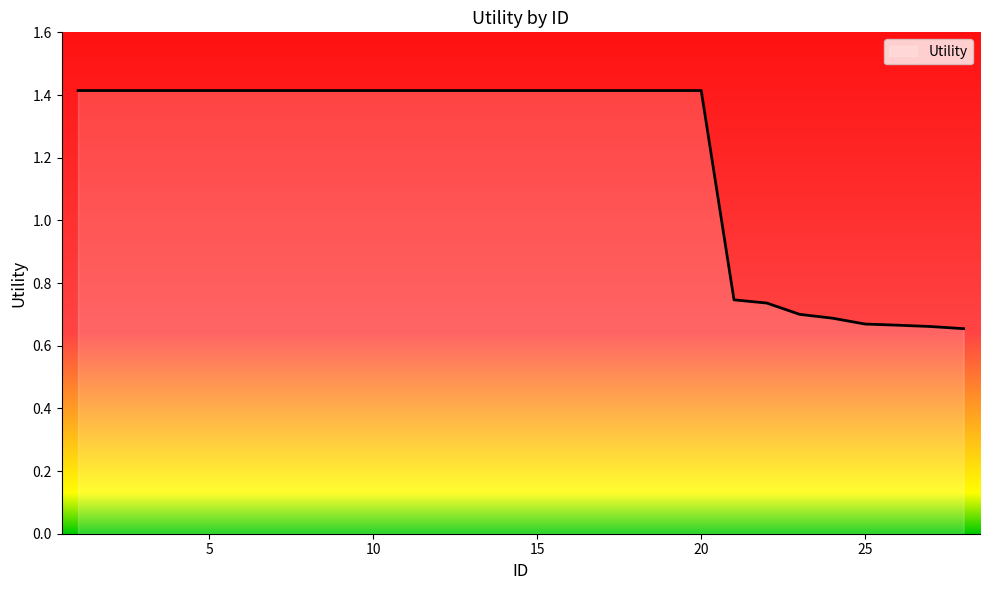

What is the maximum value shown in the chart?

1.4